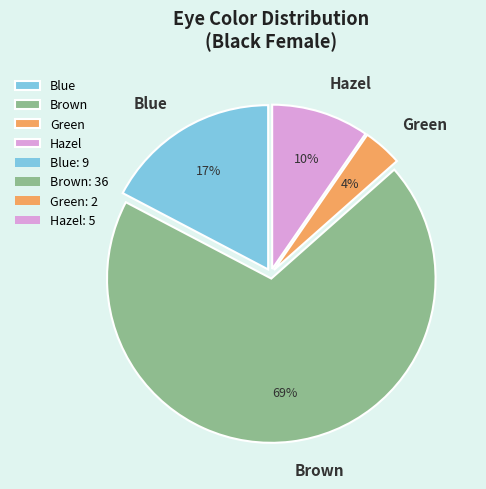

How many segments does this pie chart have?

4